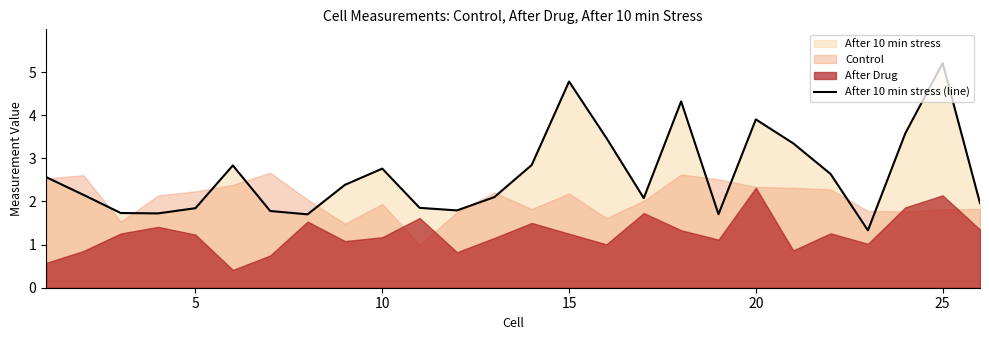

What is the minimum value for After 10 min stress (line)?

1.3